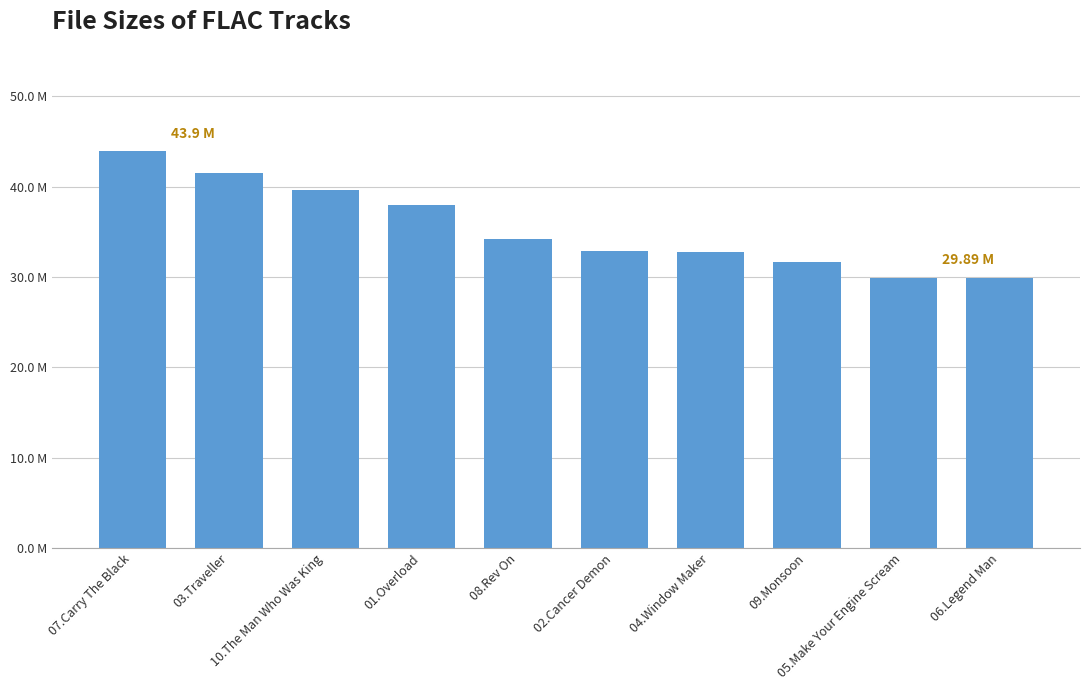

Reading left to right, transcribe all the data shown in this chart.

07.Carry The Black=43.9	03.Traveller=41.5	10.The Man Who Was King=39.6	01.Overload=37.9	08.Rev On=34.2	02.Cancer Demon=32.8	04.Window Maker=32.8	09.Monsoon=31.6	05.Make Your Engine Scream=29.9	06.Legend Man=29.9